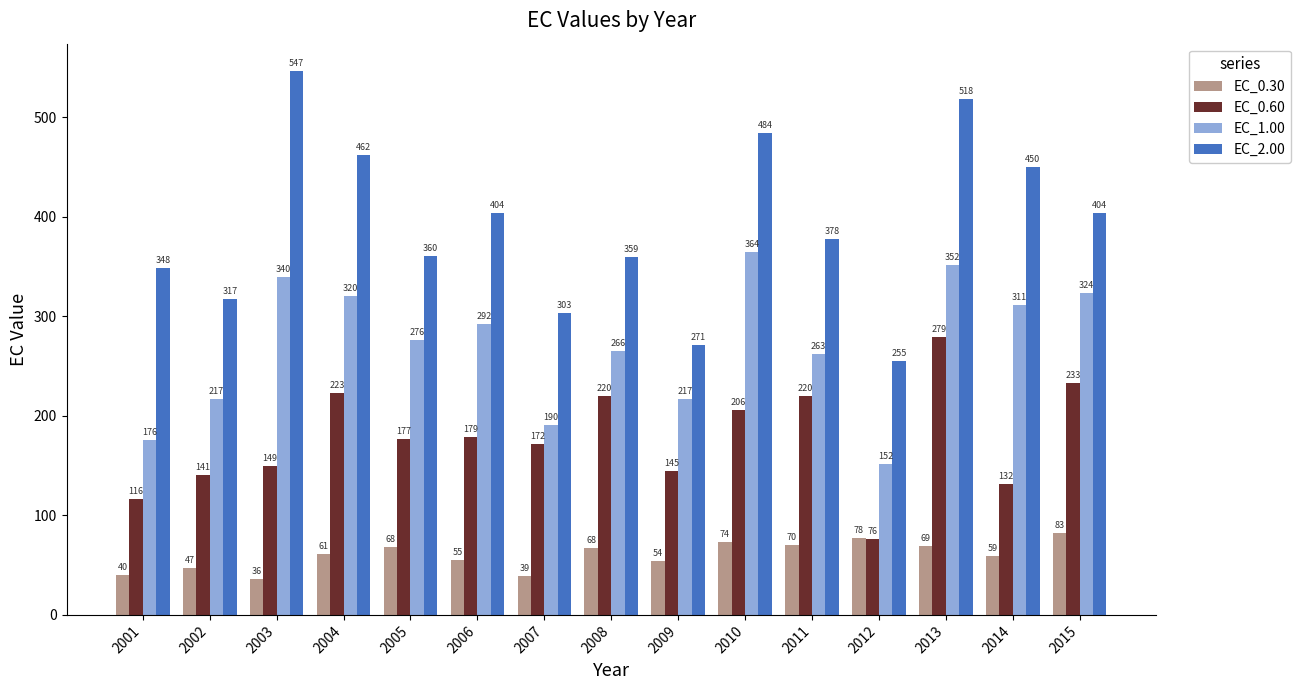

The EC_0.60 series shows 103.2 at 2010. True or false?

False